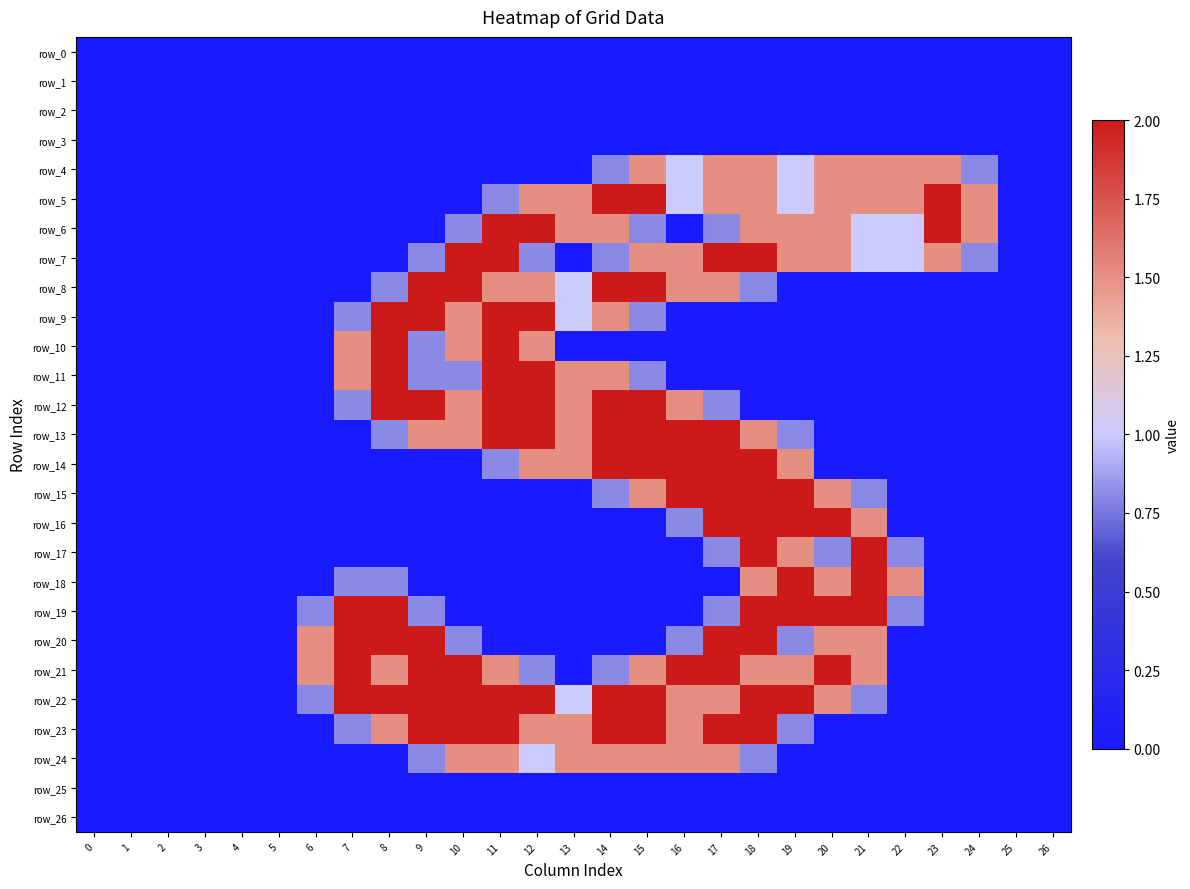

True or false: row_24 has a value of 2.3 at 11.

False